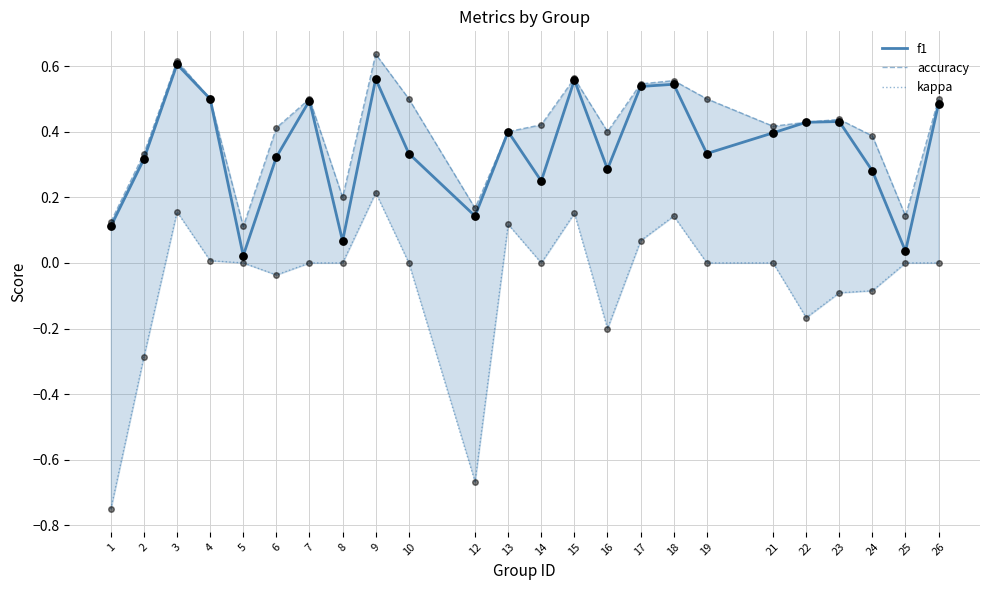

At which category is the sum across all series the highest?

9